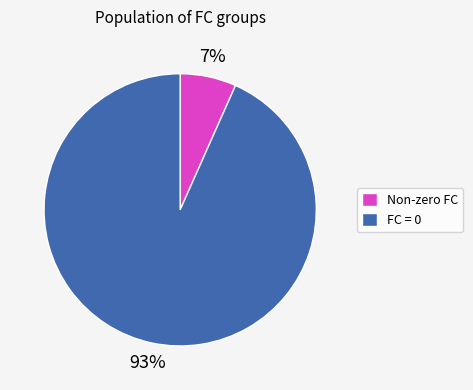

What is the majority slice?

FC = 0